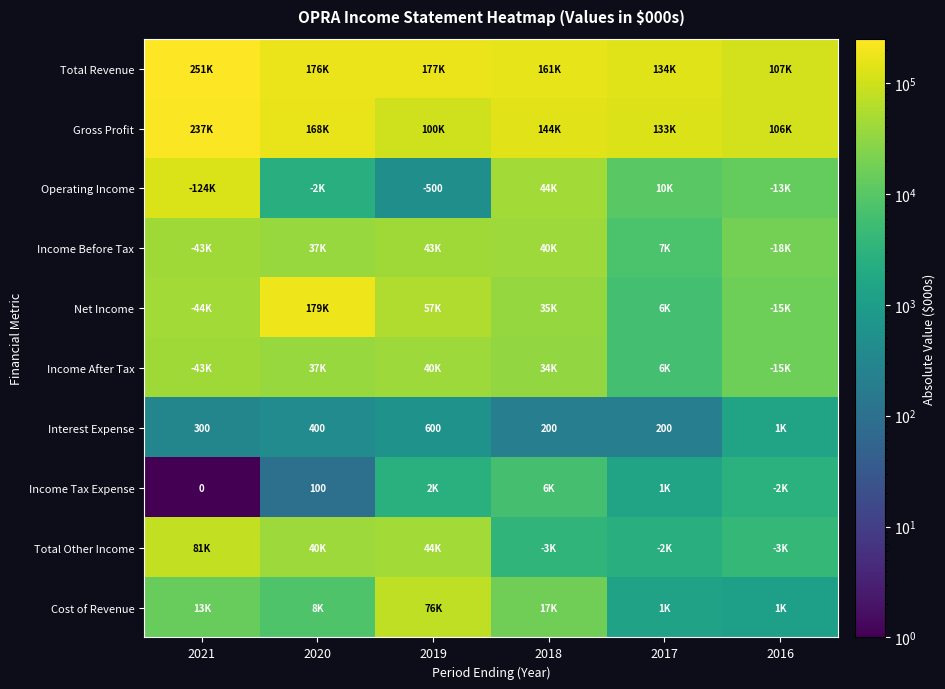

Is it true that Interest Expense equals 400 at 2020?

True